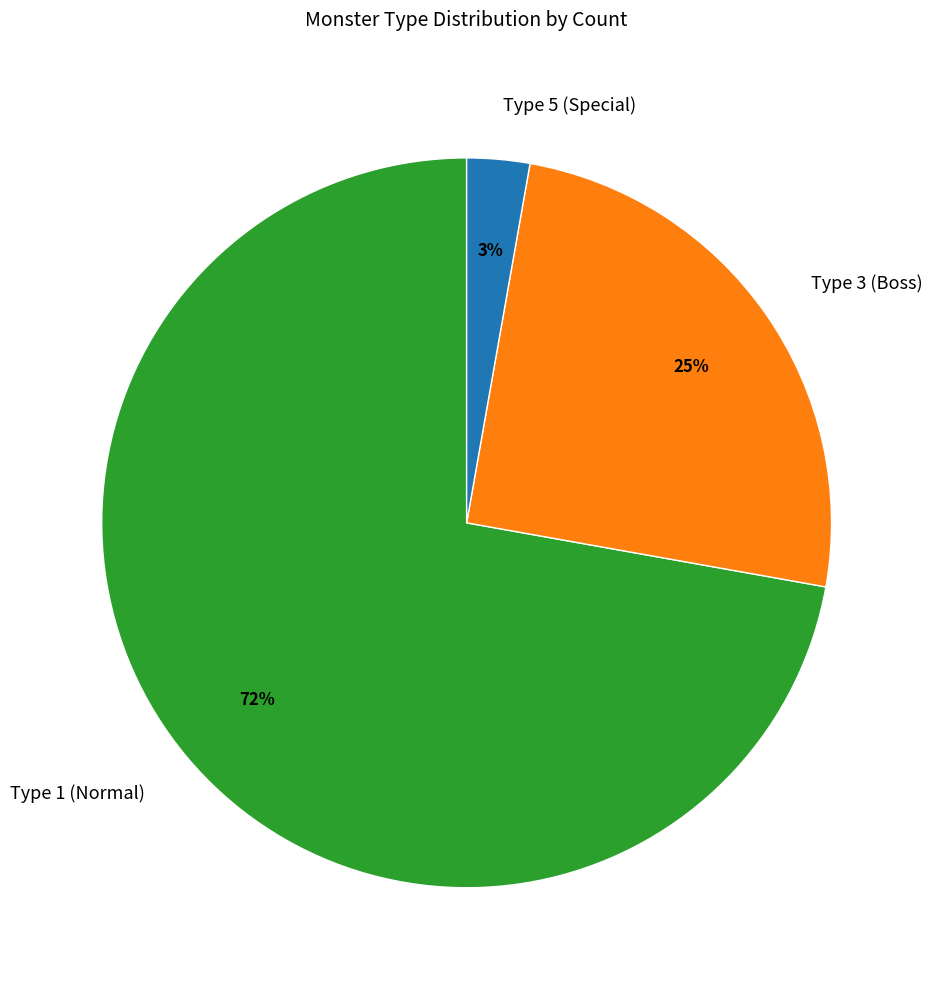

Is there a majority slice in this chart?

Yes